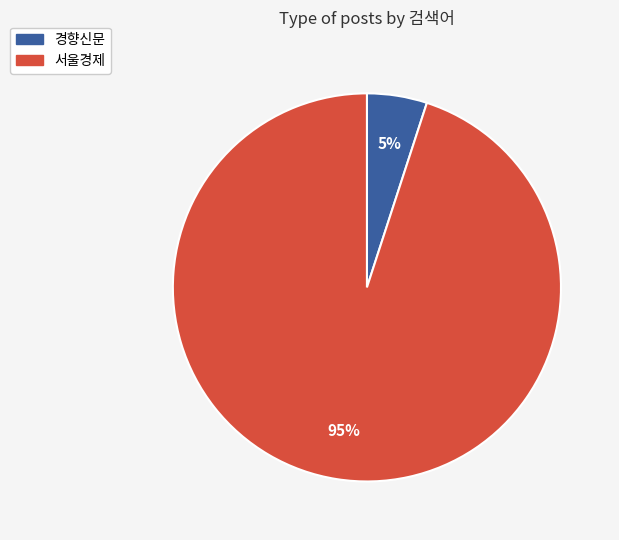

Does any single category account for the majority?

Yes